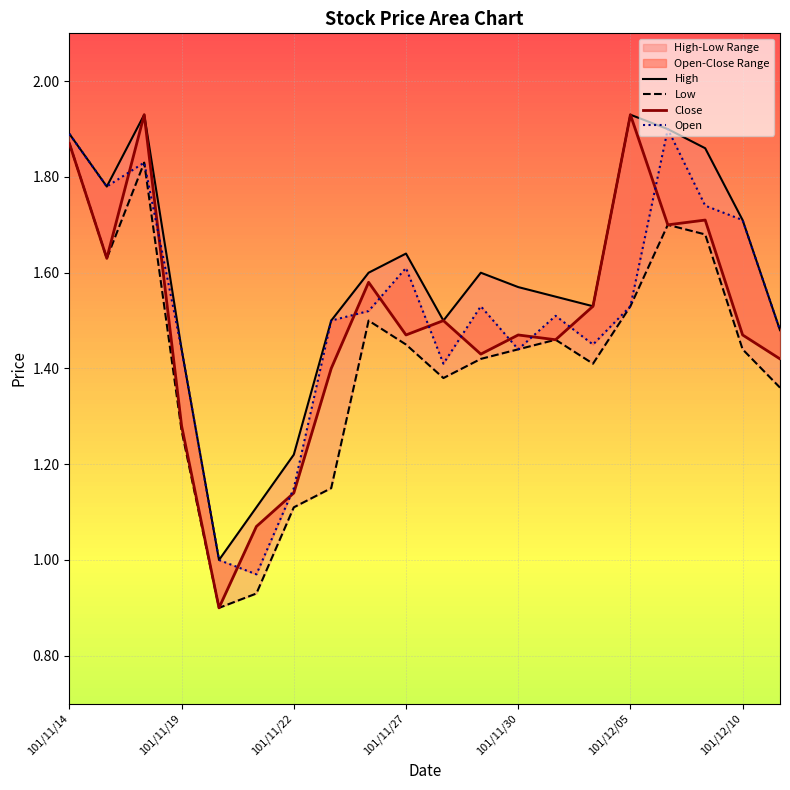

Reading right to left, extract all data points from this chart.

High: 1.5	1.7	1.9	1.9	1.9	1.5	1.6	1.6	1.6	1.5	1.6	1.6	1.5	1.2	1.1	1.0	1.4	1.9	1.8	1.9
Low: 1.4	1.4	1.7	1.7	1.5	1.4	1.5	1.4	1.4	1.4	1.4	1.5	1.1	1.1	0.9	0.9	1.3	1.8	1.6	1.9
Close: 1.4	1.5	1.7	1.7	1.9	1.5	1.5	1.5	1.4	1.5	1.5	1.6	1.4	1.1	1.1	0.9	1.3	1.9	1.6	1.9
Open: 1.5	1.7	1.7	1.9	1.5	1.4	1.5	1.4	1.5	1.4	1.6	1.5	1.5	1.1	1.0	1.0	1.4	1.8	1.8	1.9